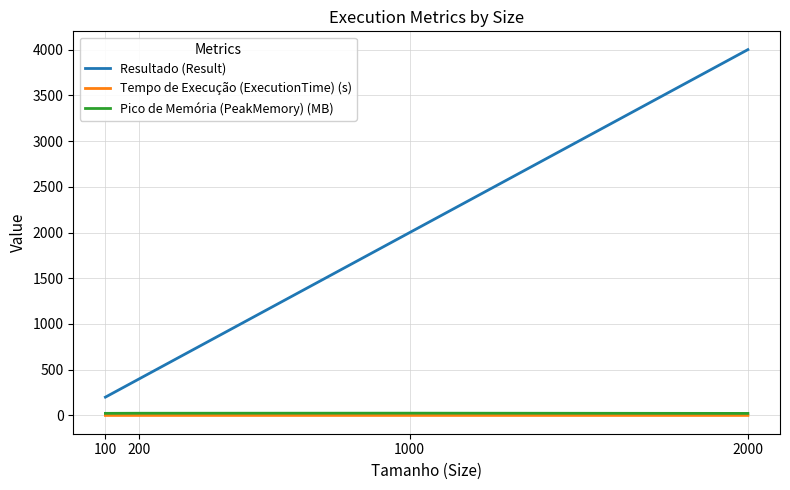

Which series changed the most between 100 and 2000?

Resultado (Result)